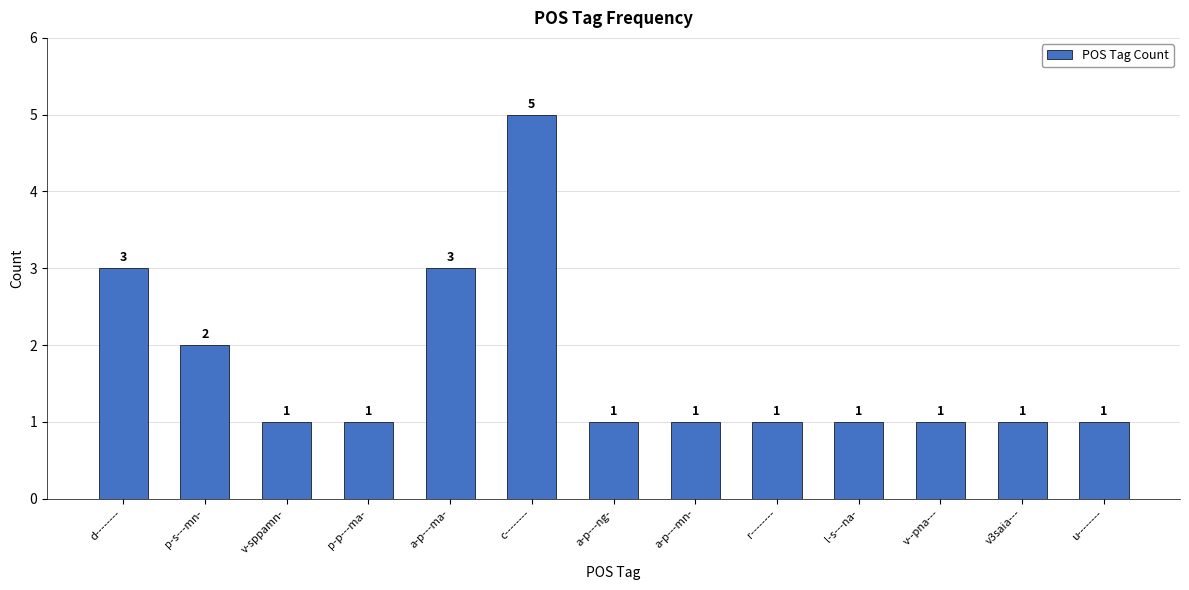

What position from the left is a-p---mn-?

8